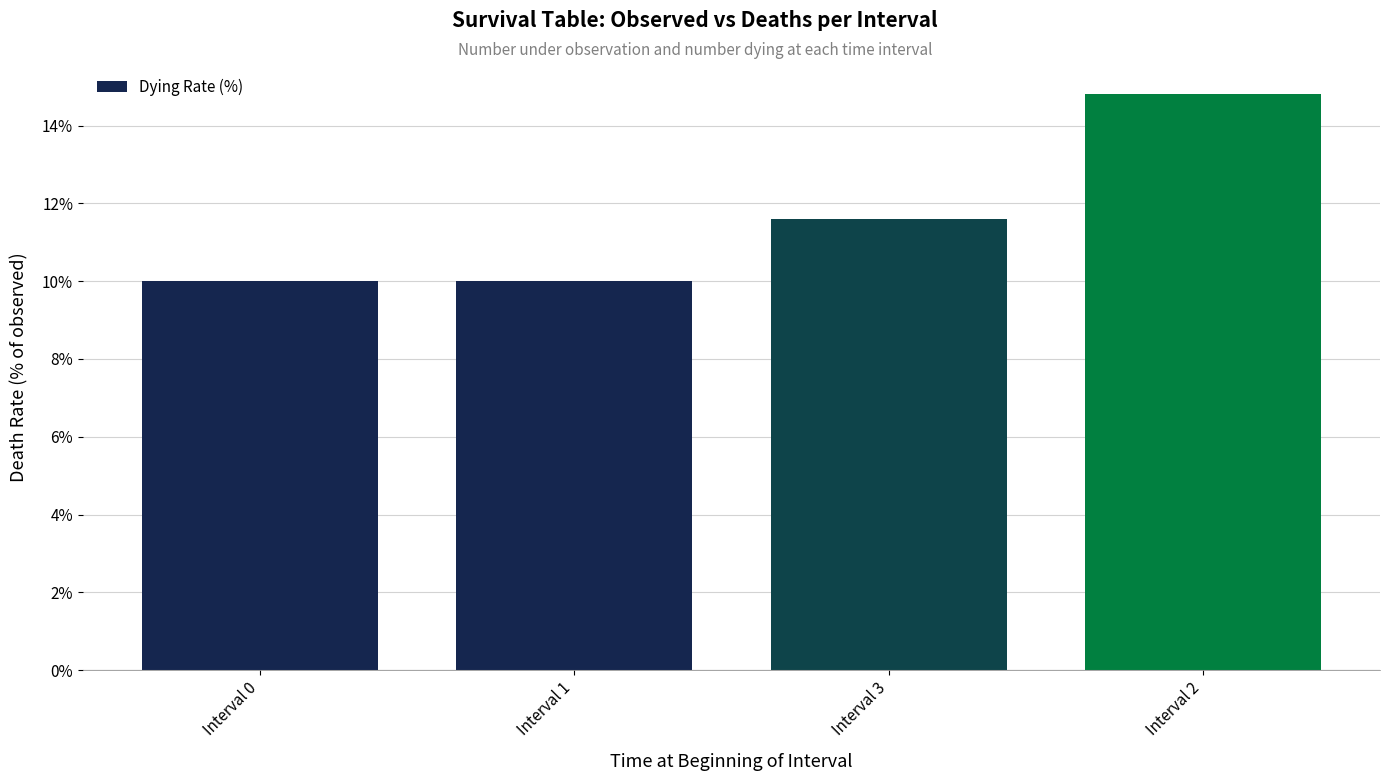

Count the values in the range 10 to 14.

3